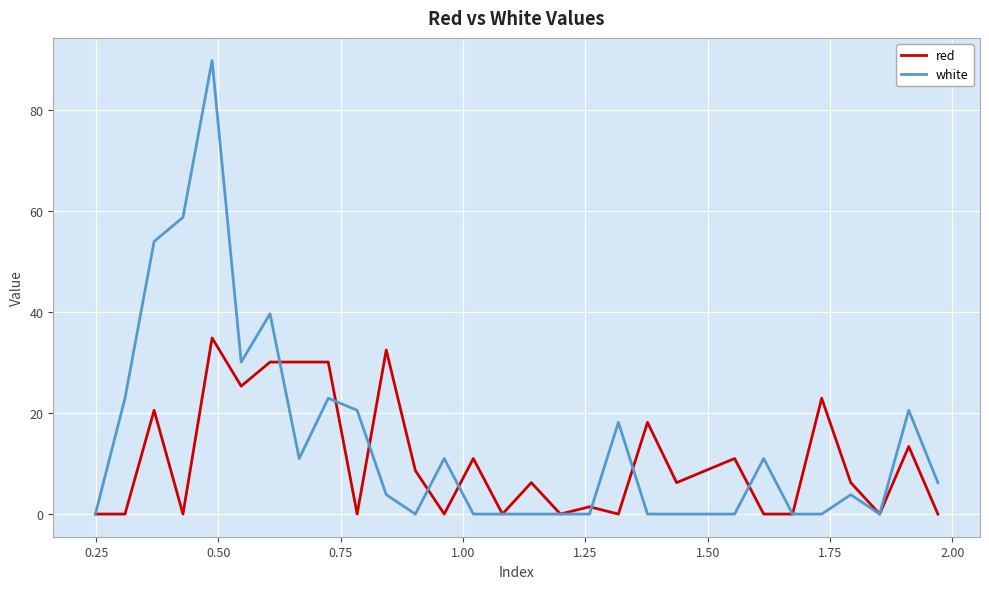

List the series in order of their overall mean, highest first.

white, red